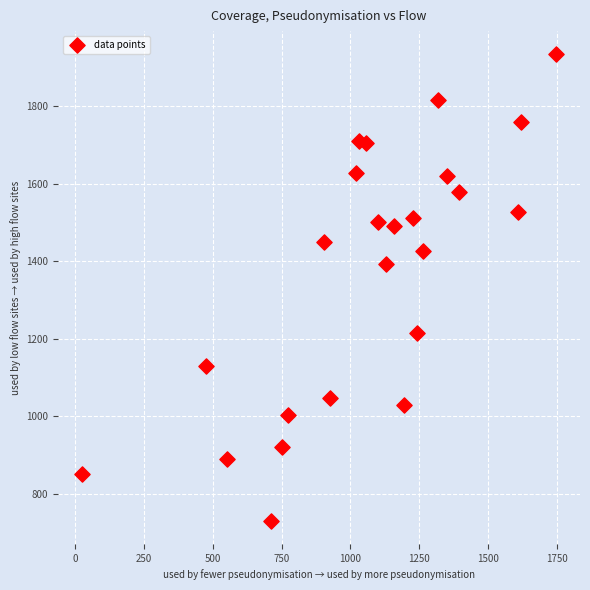

What Y value in the scatter plot is closest to 1332?

1394